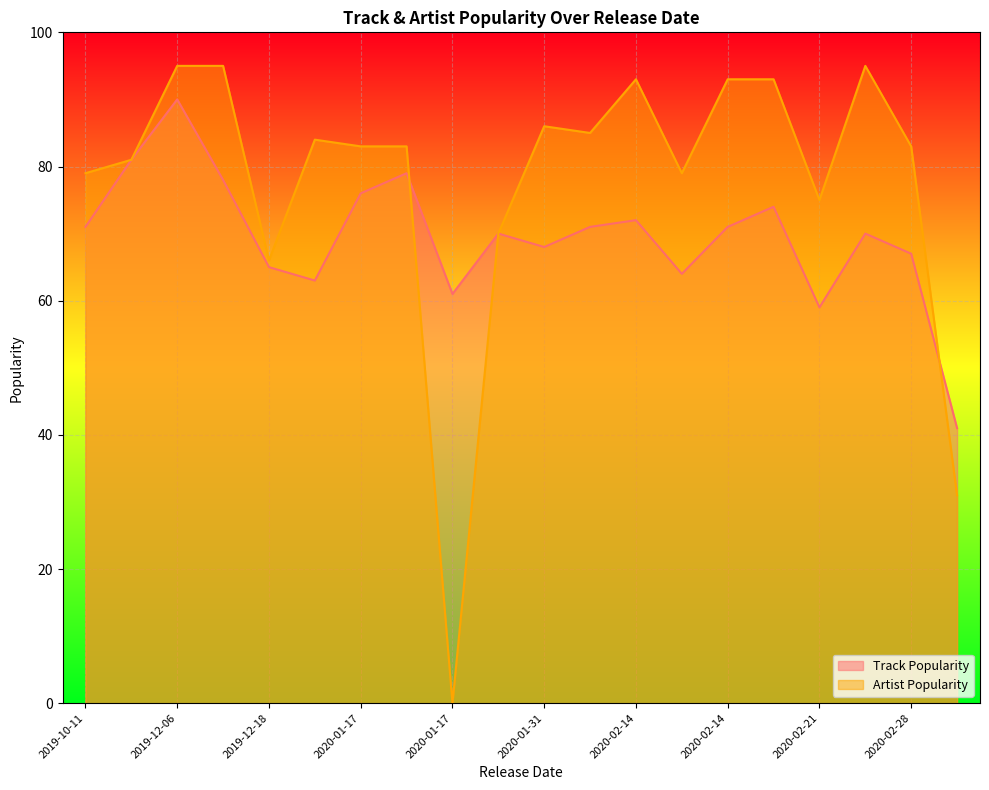

What is the label of the 16th point from the left?

2020-01-17